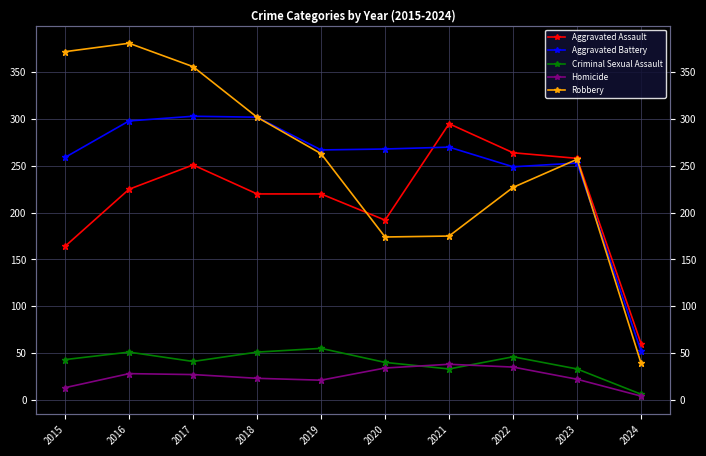

After their last crossing, which series has the higher values: Aggravated Battery or Aggravated Assault?

Aggravated Assault